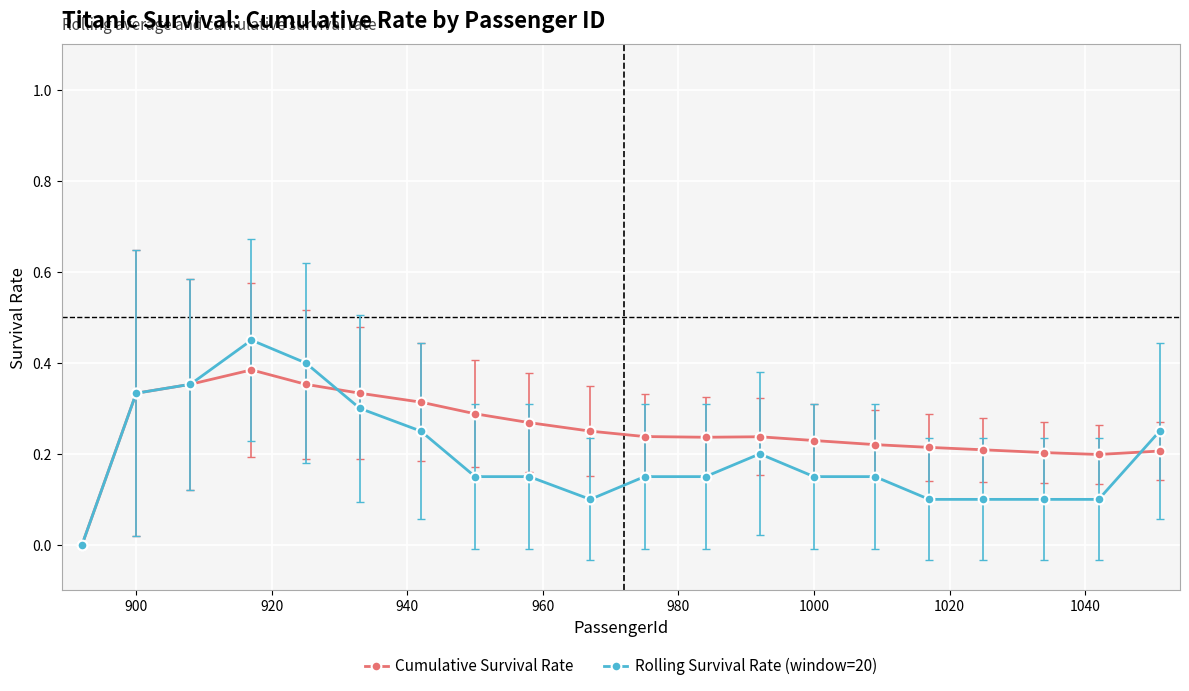

What are all the series names shown in the legend?

Cumulative Survival Rate, Rolling Survival Rate (window=20)